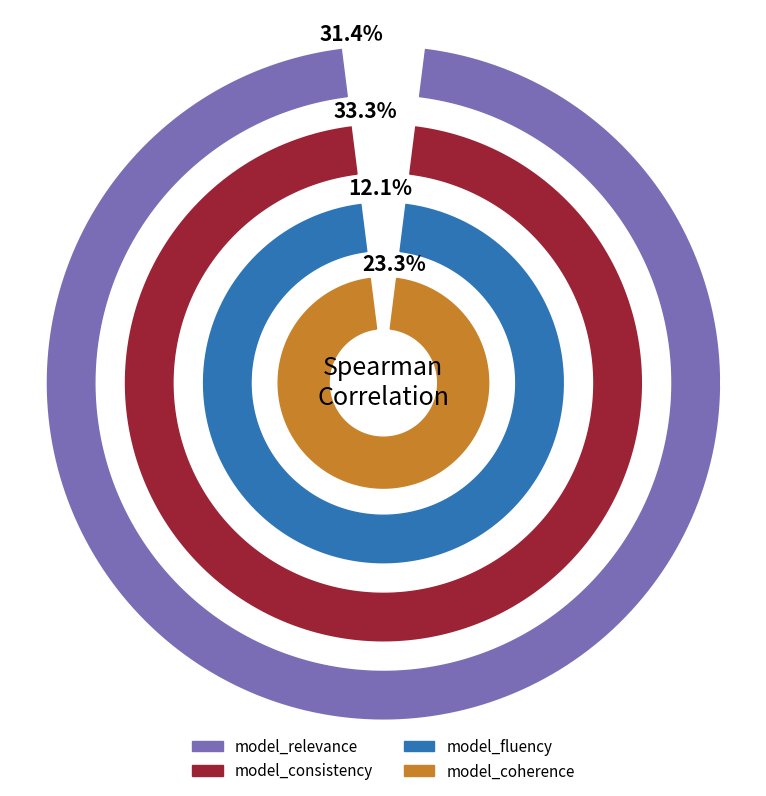

What is the total percentage of model_coherence and model_consistency?

56.5%